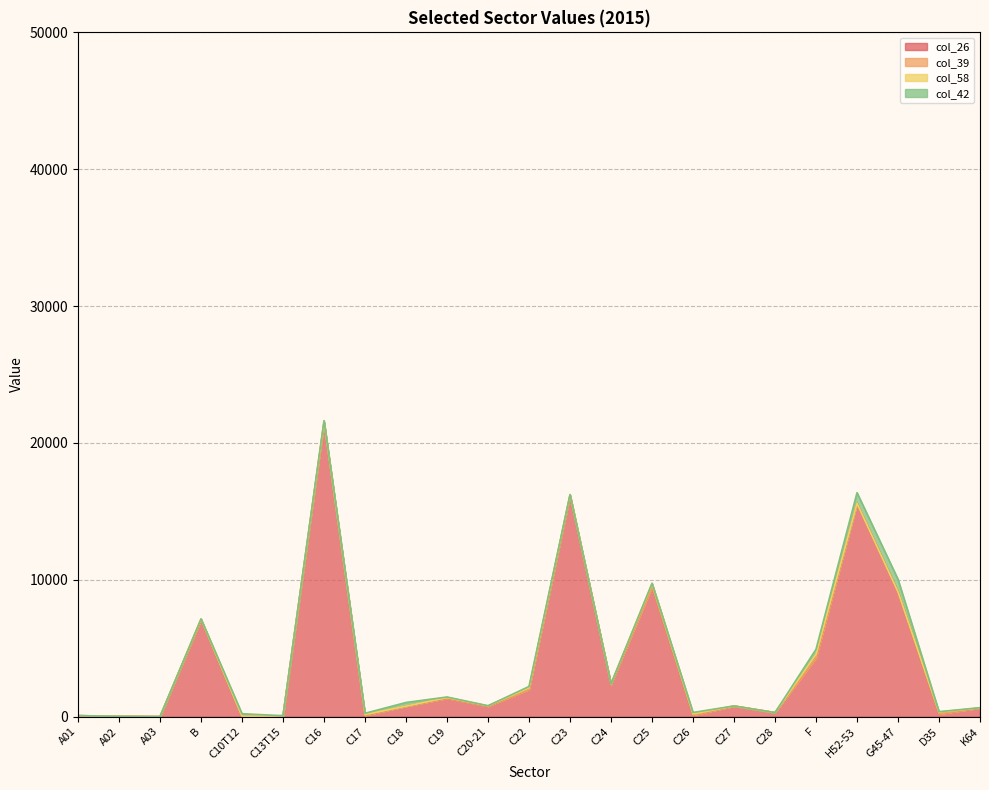

Where is the first local minimum for col_39?

C18